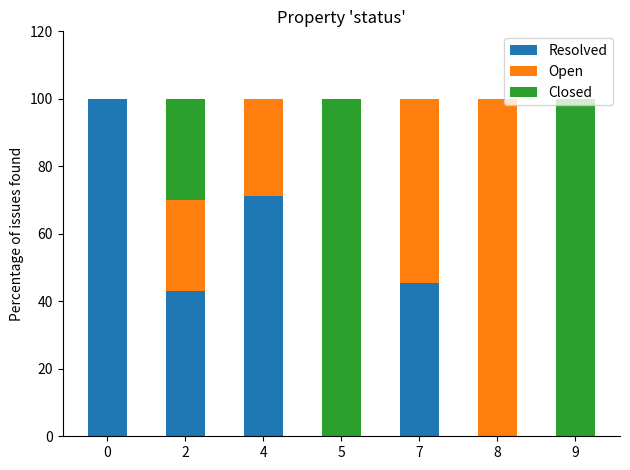

At which label is Resolved closest to 50?

7